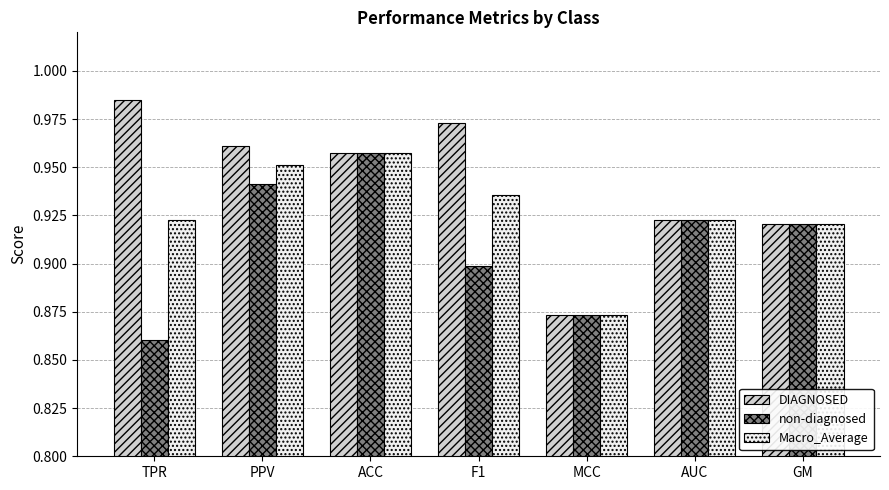

True or false: DIAGNOSED has a value of 0.9 at AUC.

True